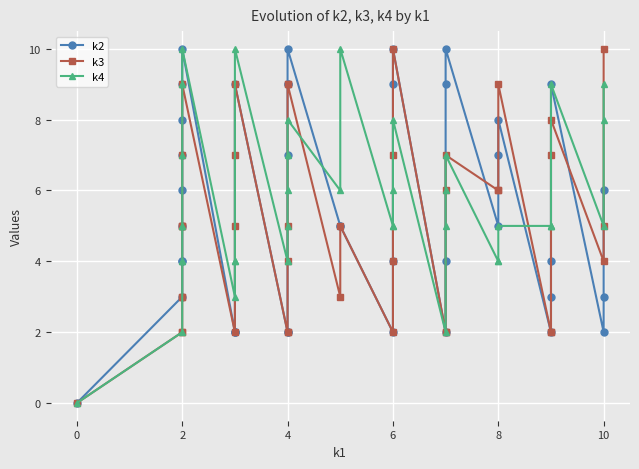

Is the value of k2 at 15 greater than the value of k4 at 34?

No